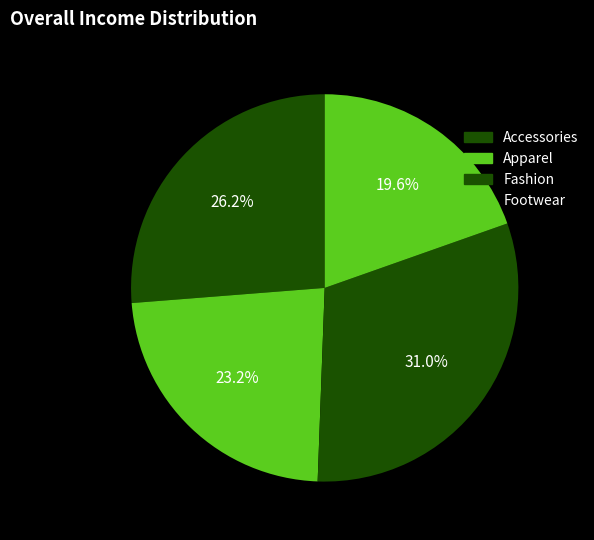

Is it true that Footwear is 27% of the pie?

False